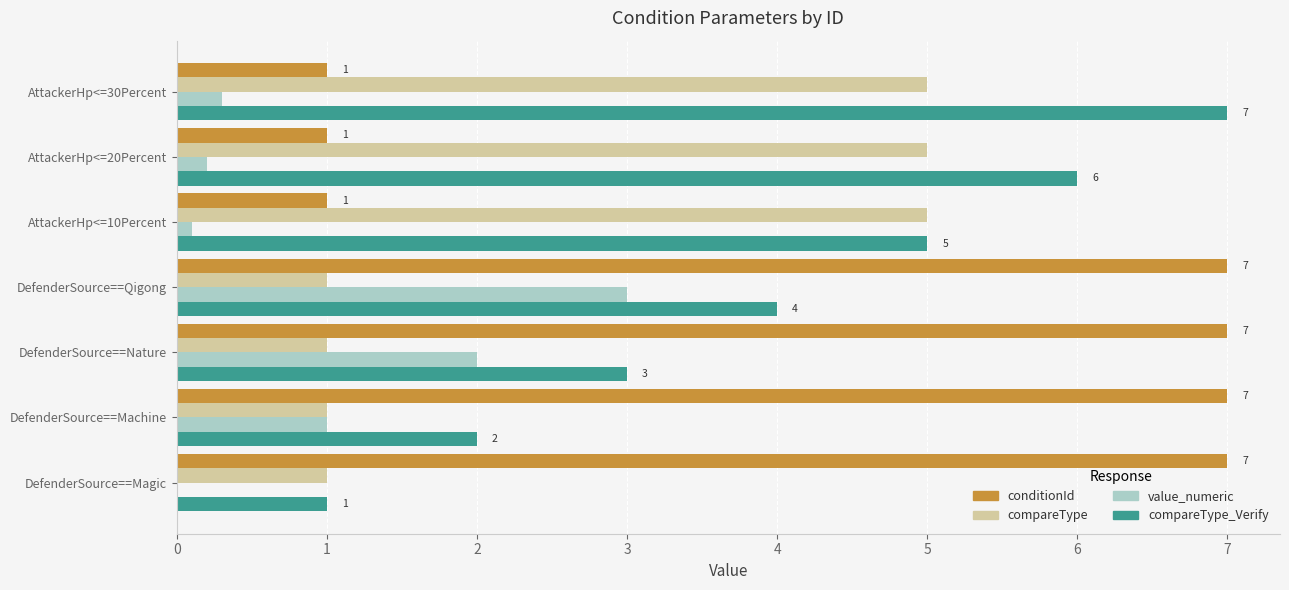

At which label does compareType_Verify reach its peak?

AttackerHp<=30Percent